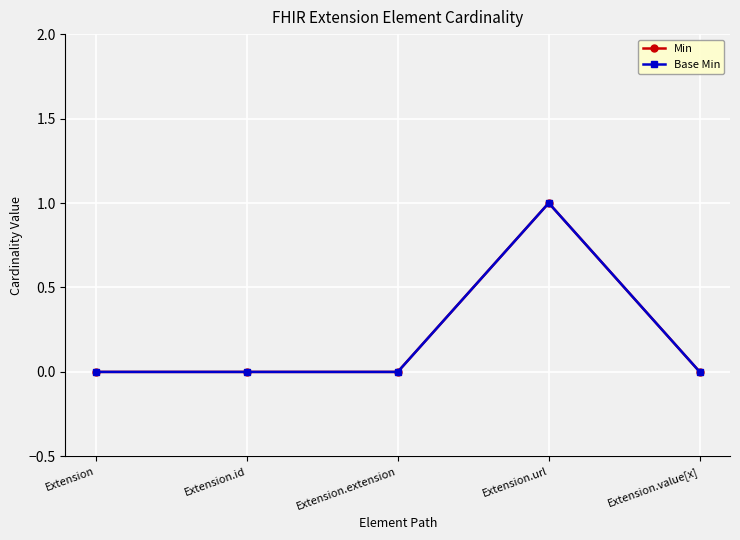

Does the chart have visible grid lines?

Yes